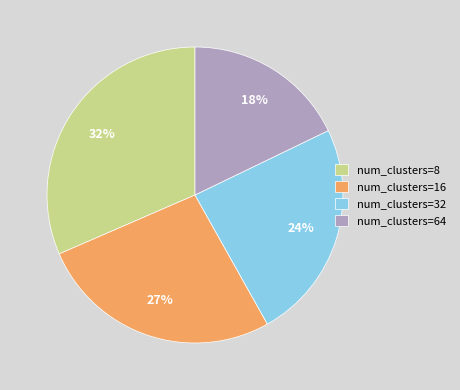

Combined, do num_clusters=32 and num_clusters=64 account for over 50%?

No